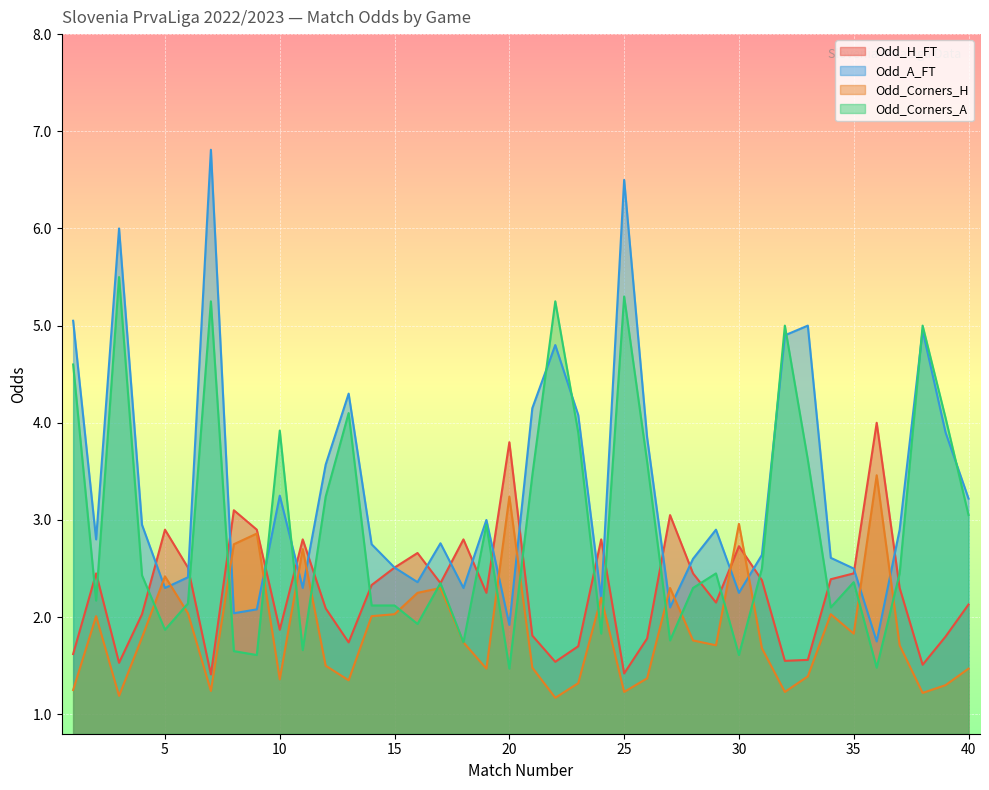

How many times do Odd_A_FT and Odd_H_FT cross each other?

19